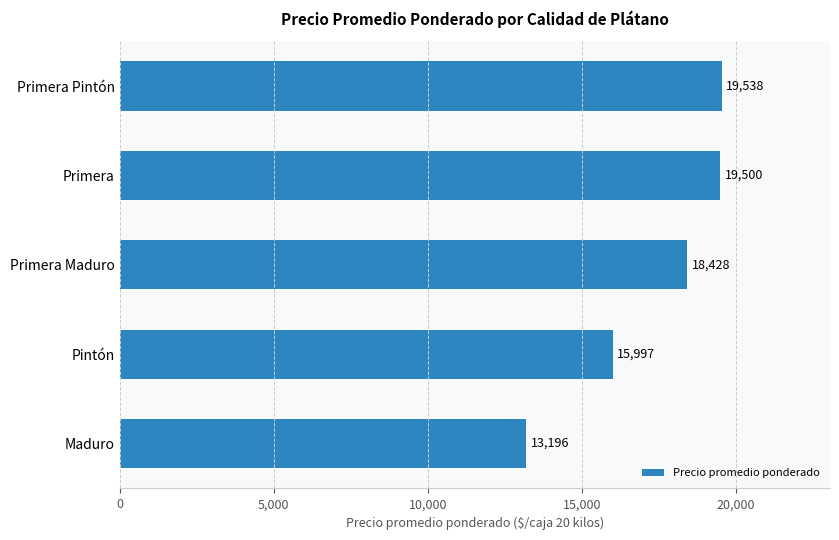

What is the sum of the values at Primera Maduro and Primera Pintón?

37966